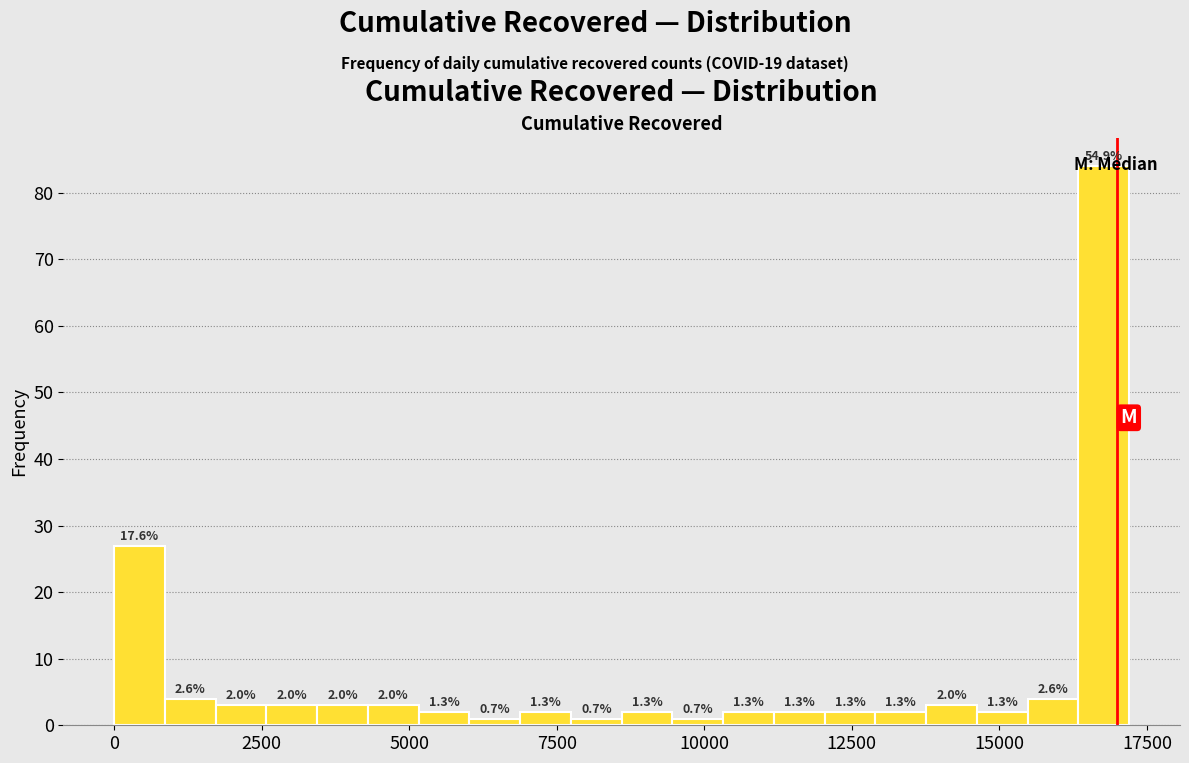

Read against the x-axis, roughly where is the centre of the tallest bar?

17000